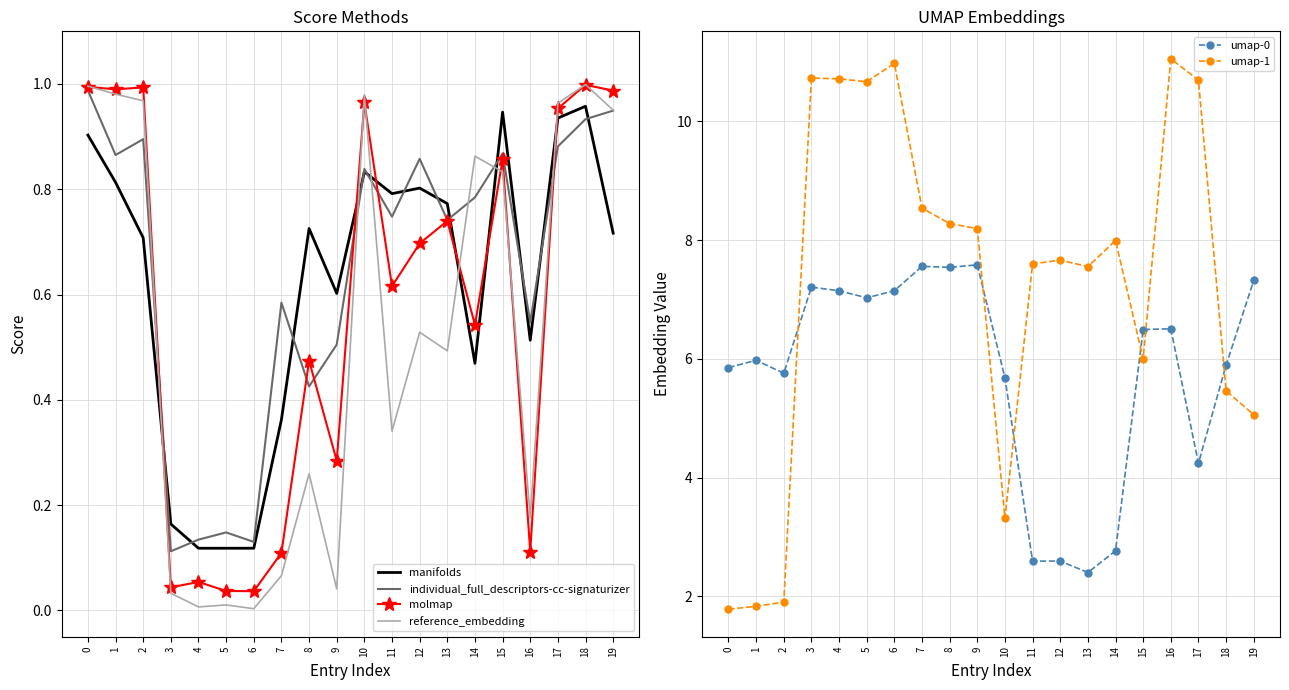

At which label does molmap reach its peak?

18